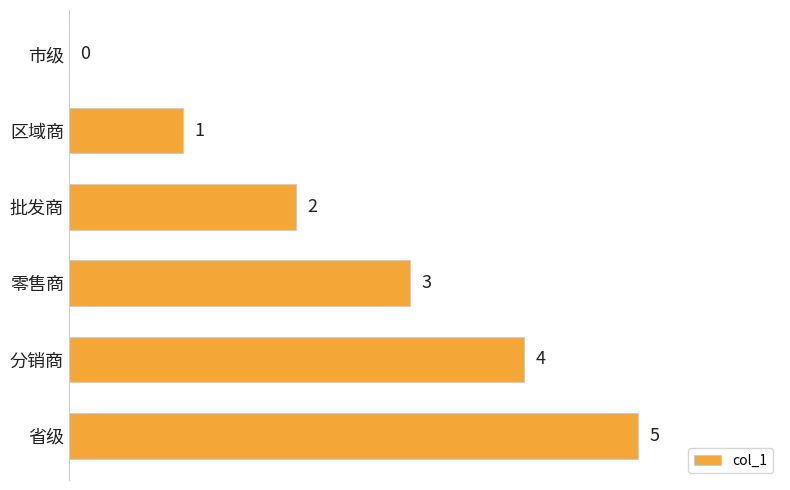

Where is the data nearest to the value 2?

批发商